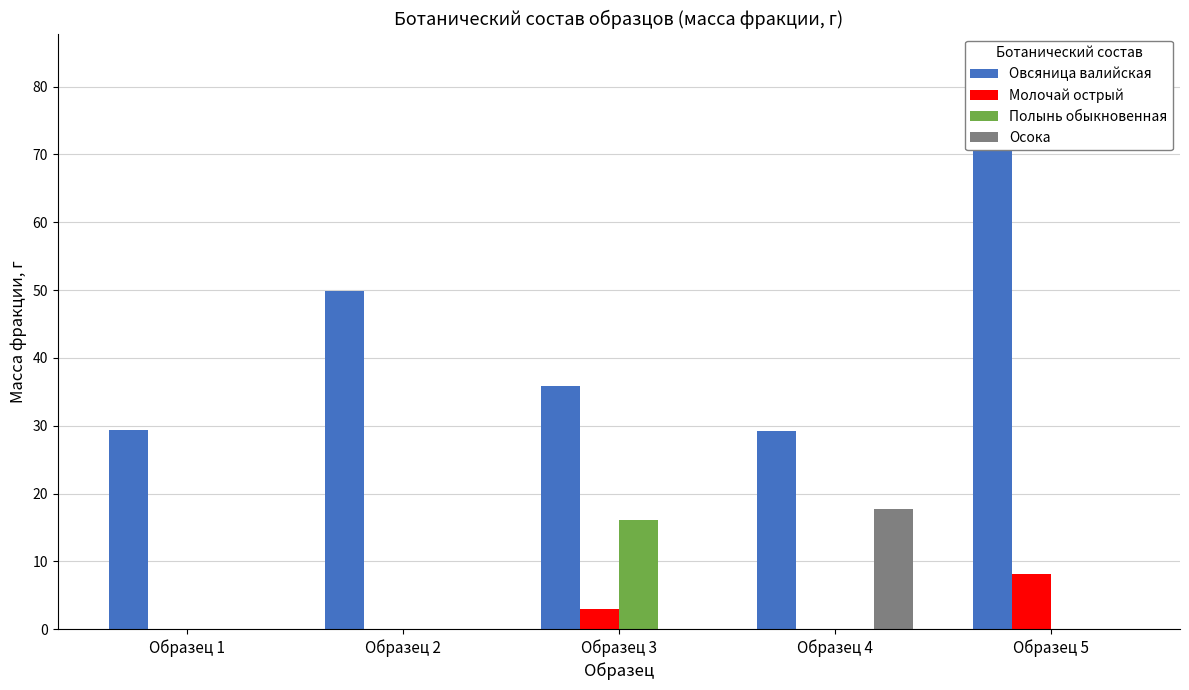

Rank the categories by Полынь обыкновенная value from lowest to highest.

Образец 1, Образец 2, Образец 4, Образец 5, Образец 3